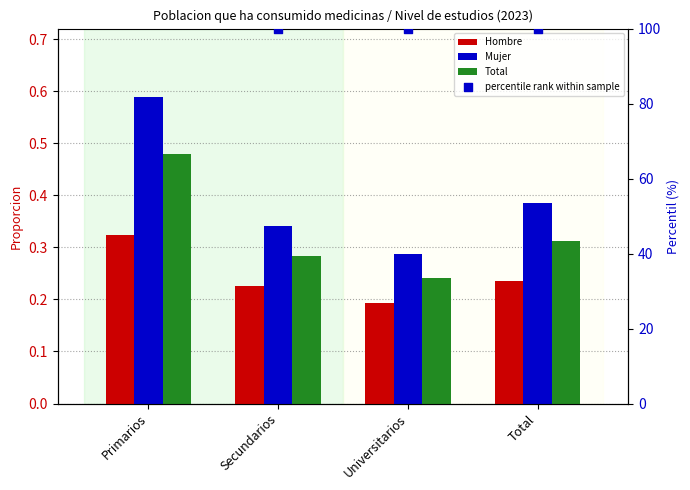

Which series contains the lowest Y value?

Hombre